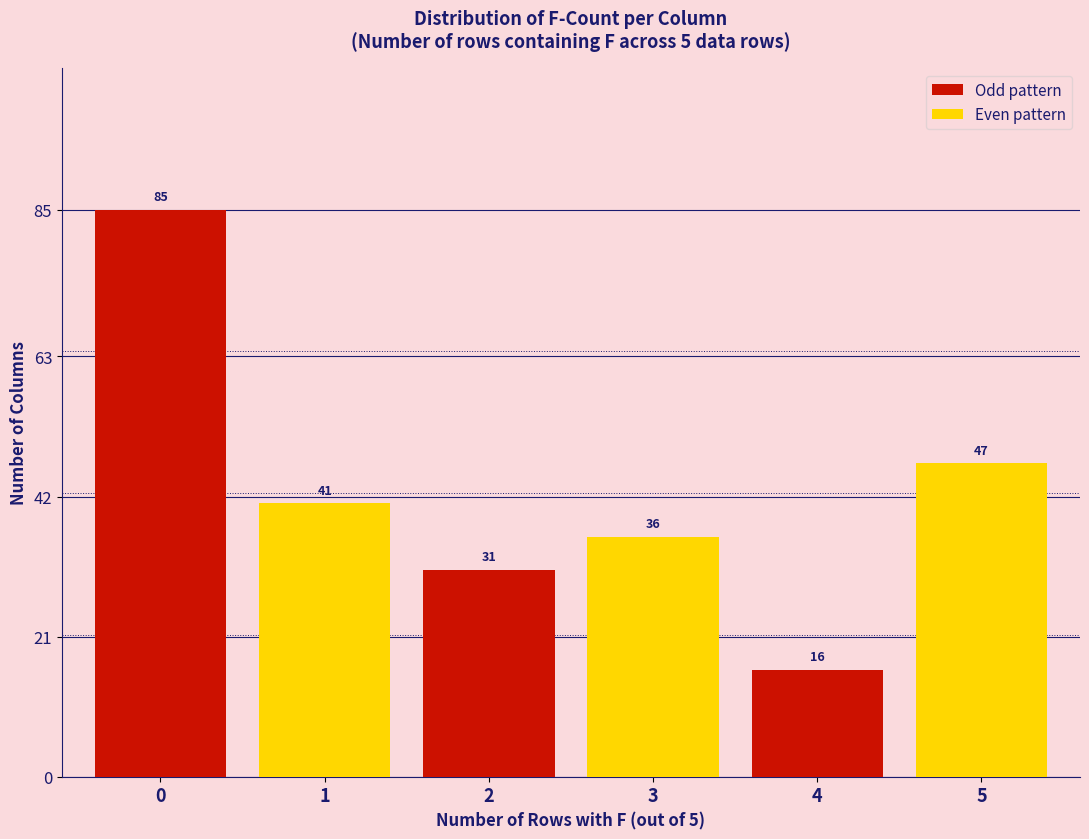

At how many categories does at least one series exceed 35?

3